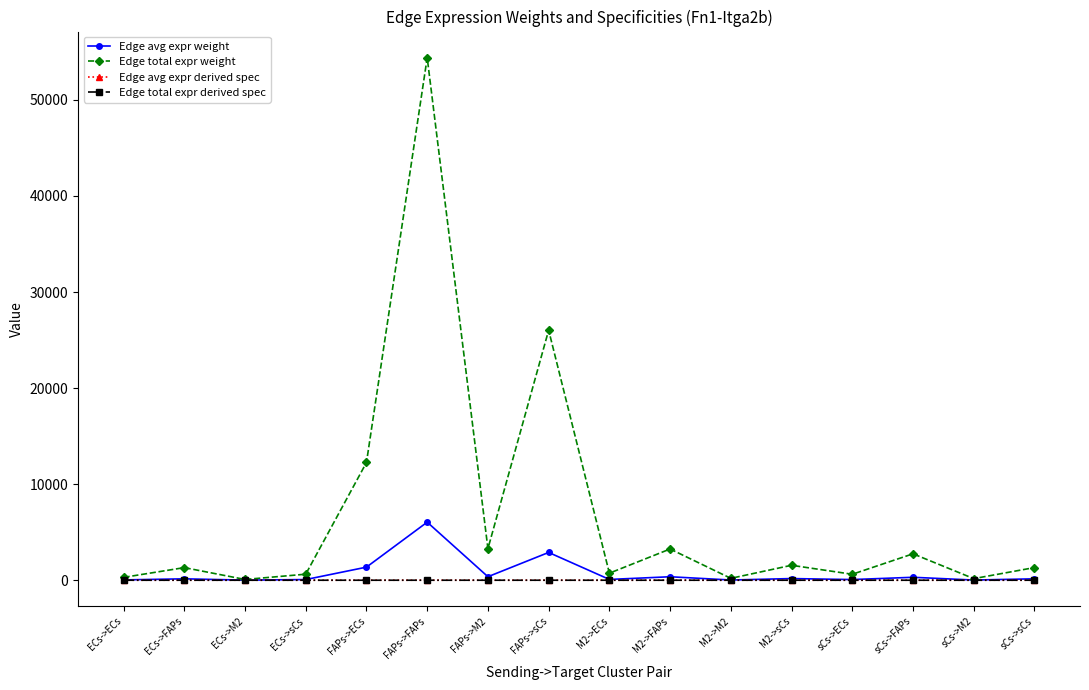

Where is the first local minimum for Edge total expr derived spec?

ECs->M2